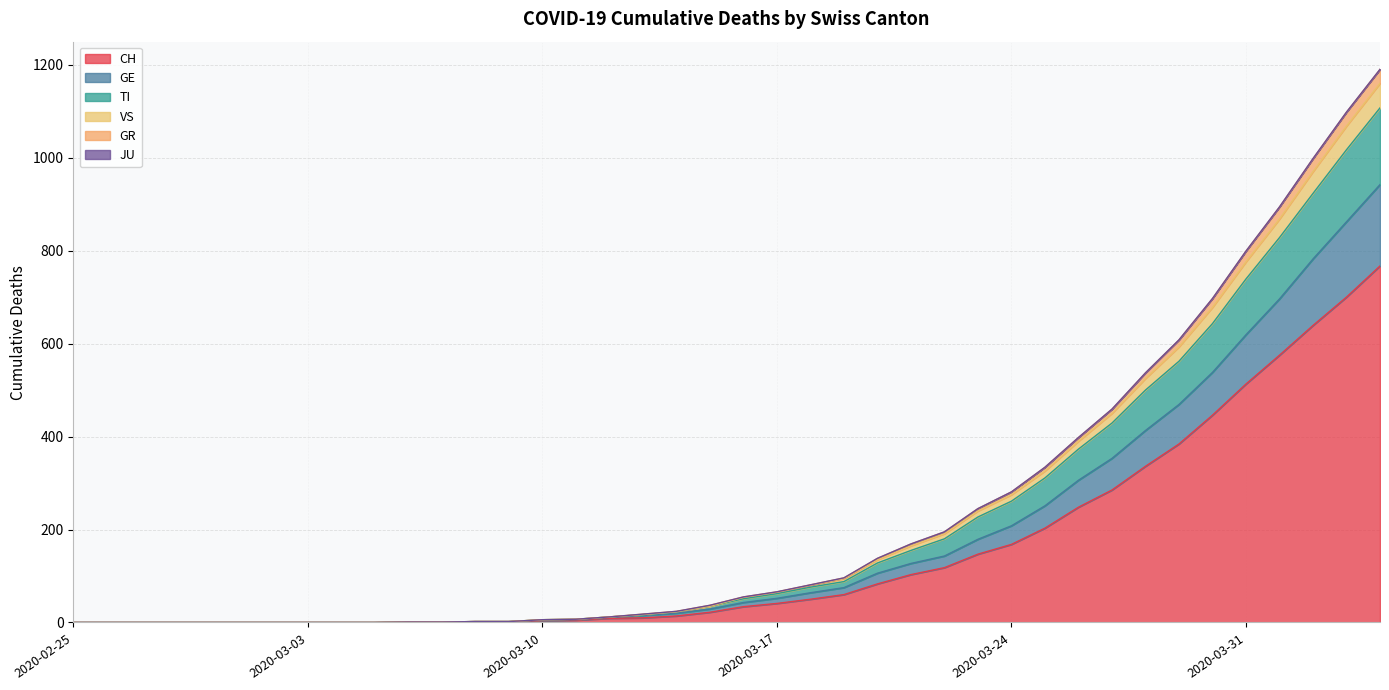

True or false: TI and CH cross at least once.

False